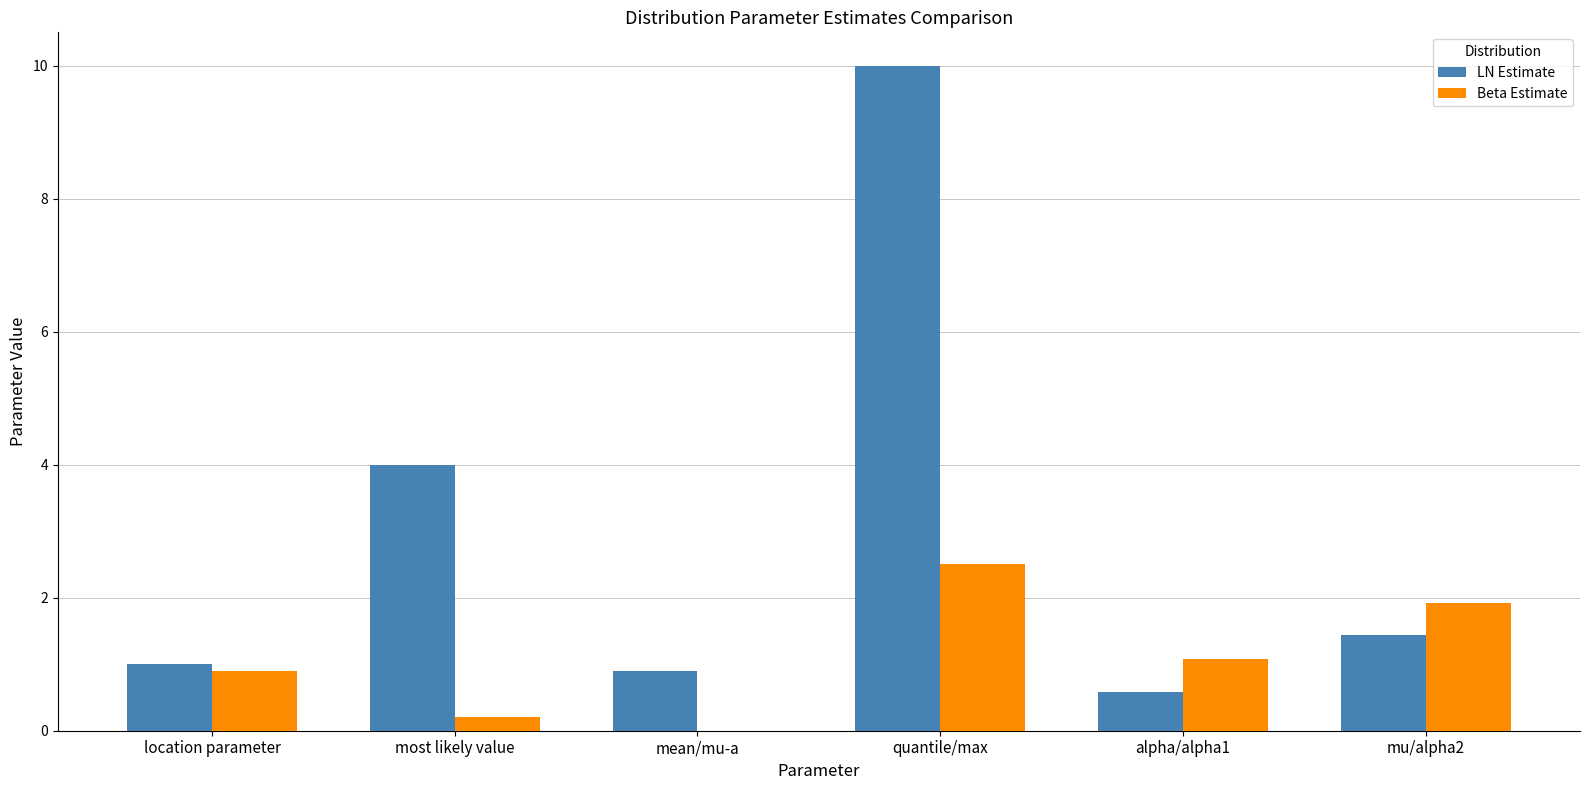

Is the value of LN Estimate at location parameter greater than the value of Beta Estimate at mean/mu-a?

Yes